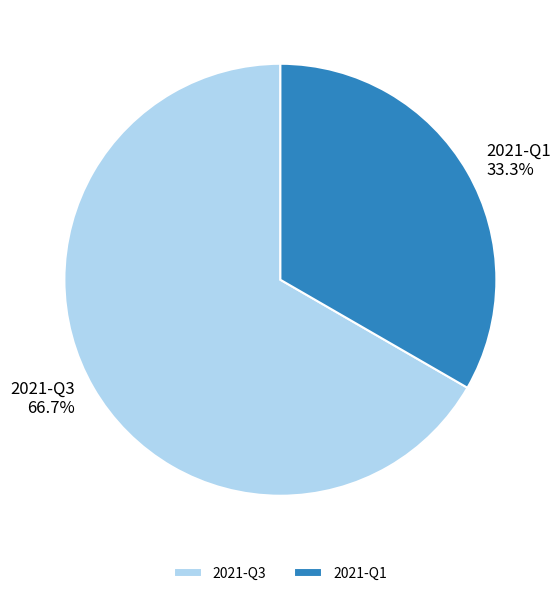

How many segments does this pie chart have?

2